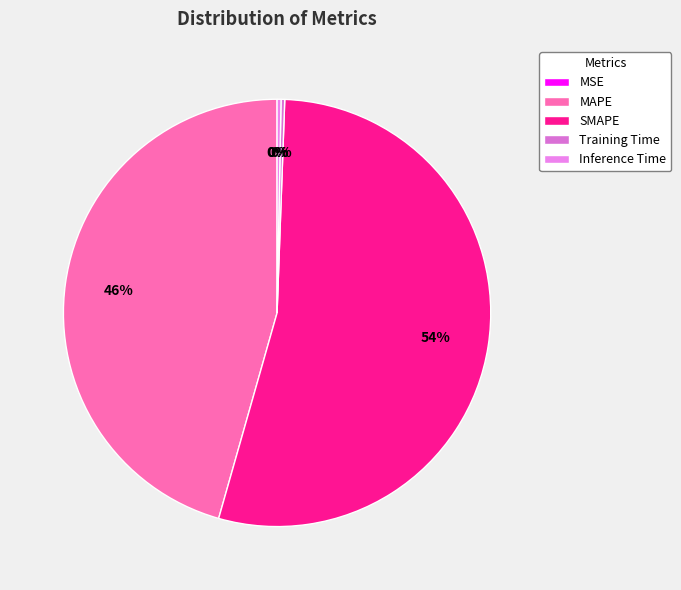

What percentage is NOT represented by SMAPE?

46.2%